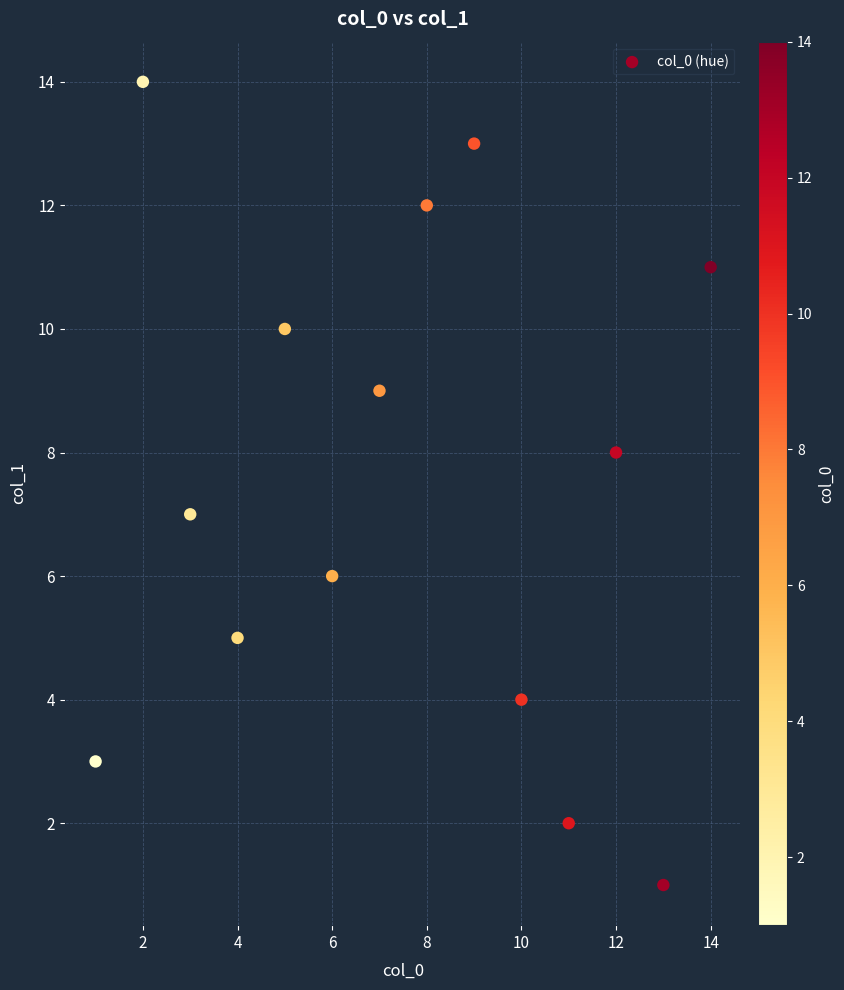

What is the range of Y values (max minus min)?

13